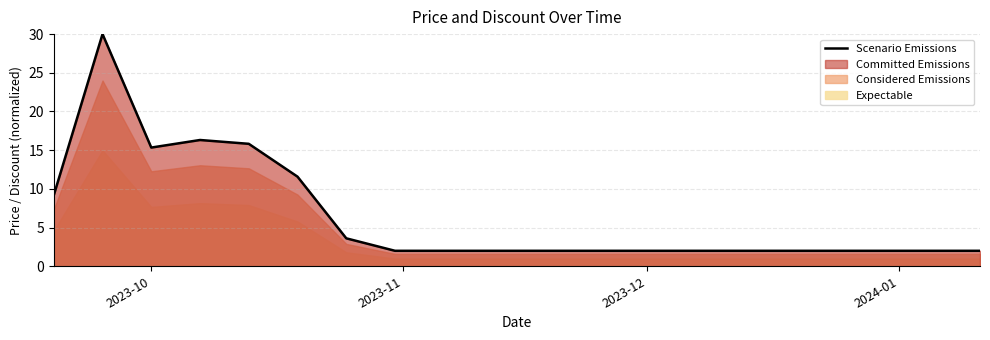

What is the highest value of the Scenario Emissions series?

30.0